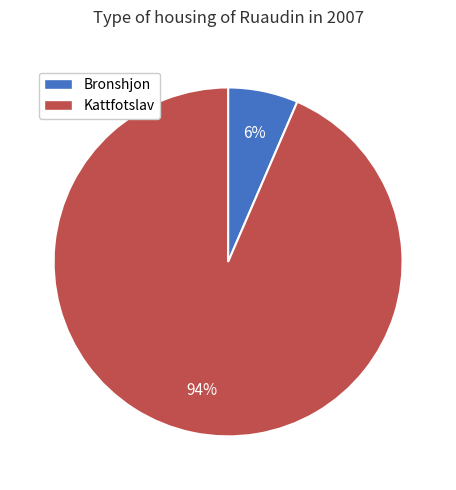

Rank the categories by value from highest to lowest.

Kattfotslav, Bronshjon